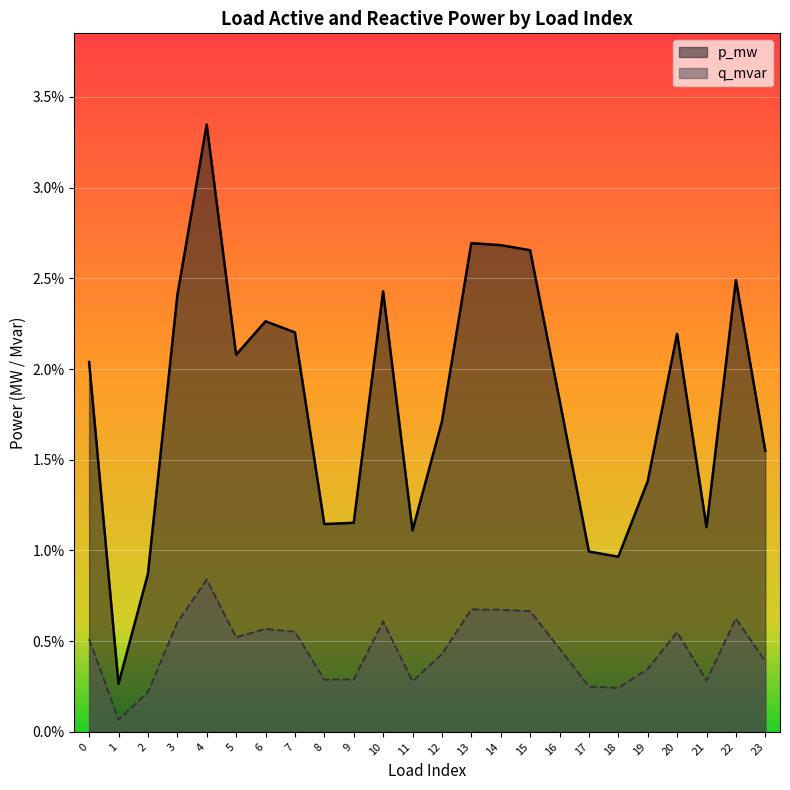

Where is the first local minimum for p_mw?

1